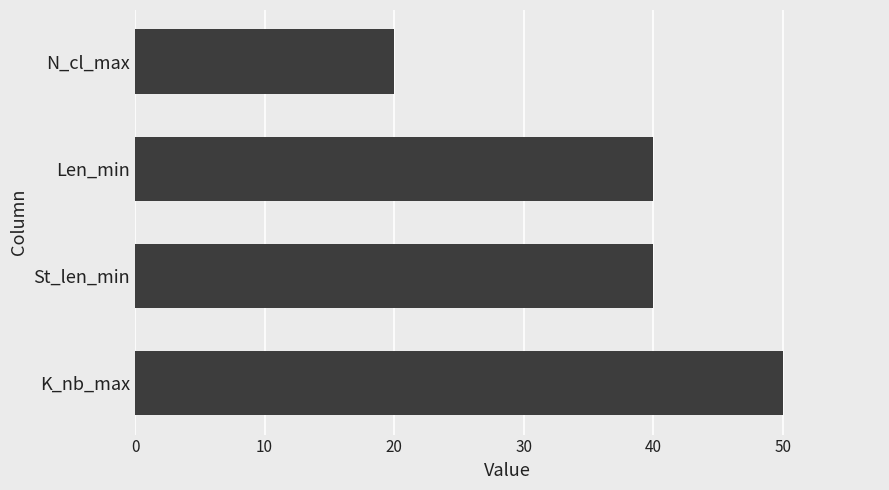

What is the average value?

38